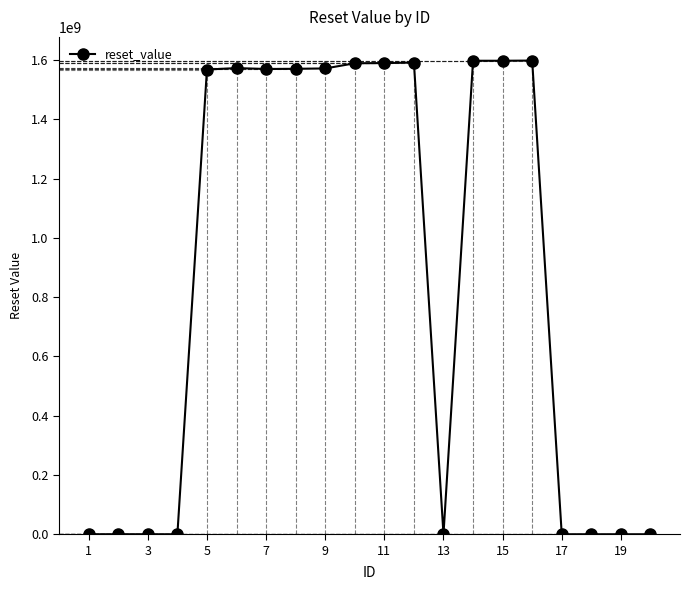

True or false: there are more than 0 points higher than both neighbors.

True